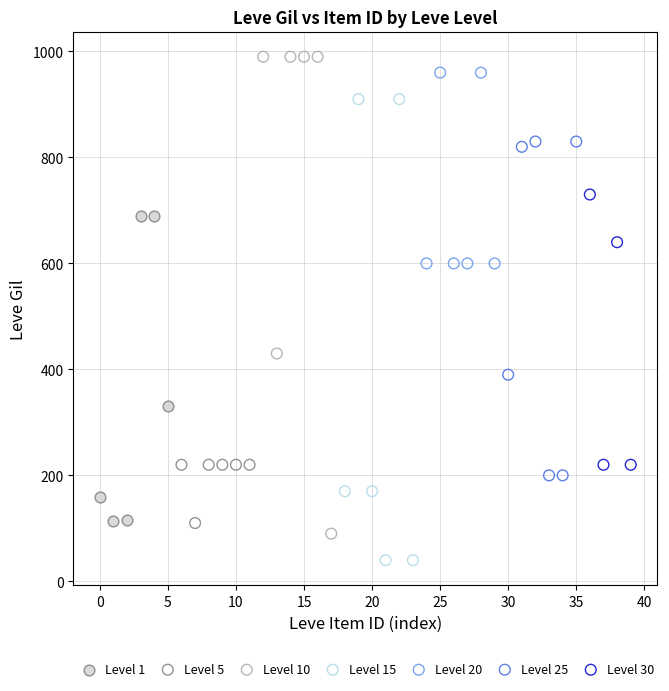

Which series reaches the minimum Y coordinate?

Level 15